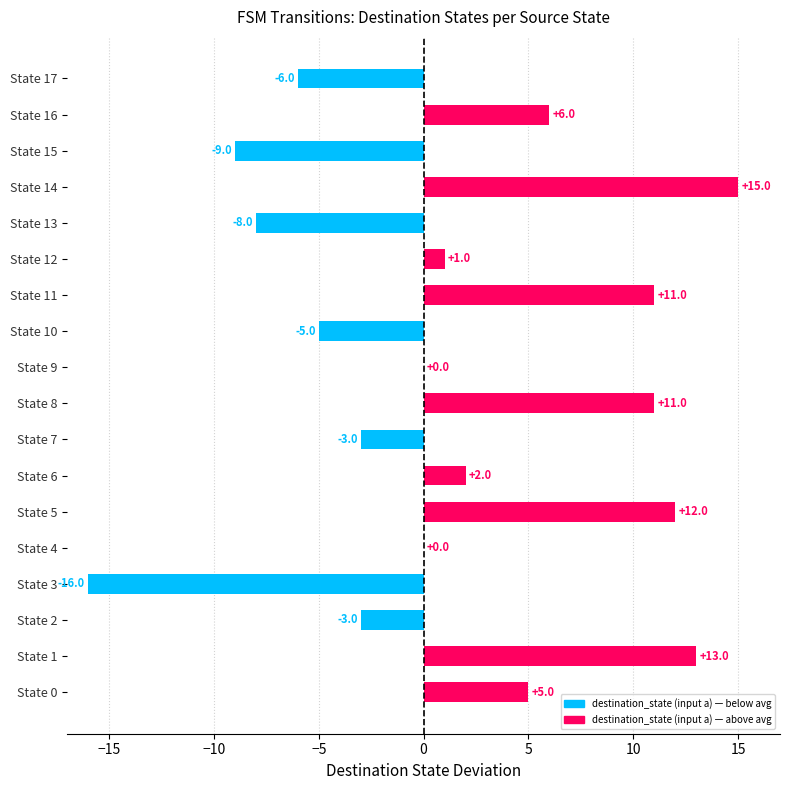

The chart shows a value of -9 at State 15. True or false?

True